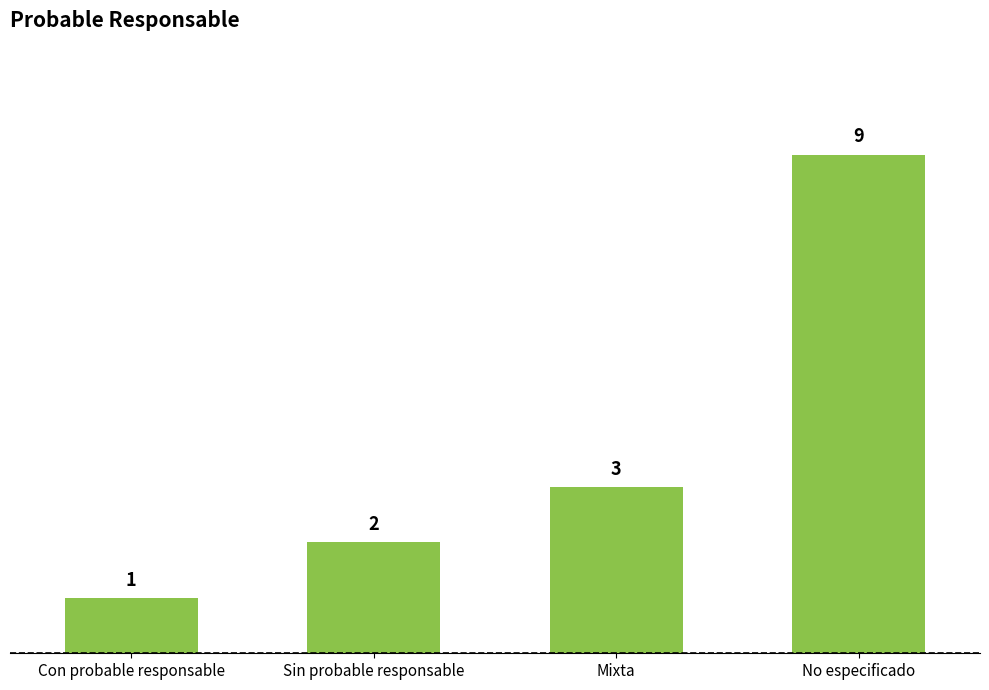

What position from the right is No especificado?

1